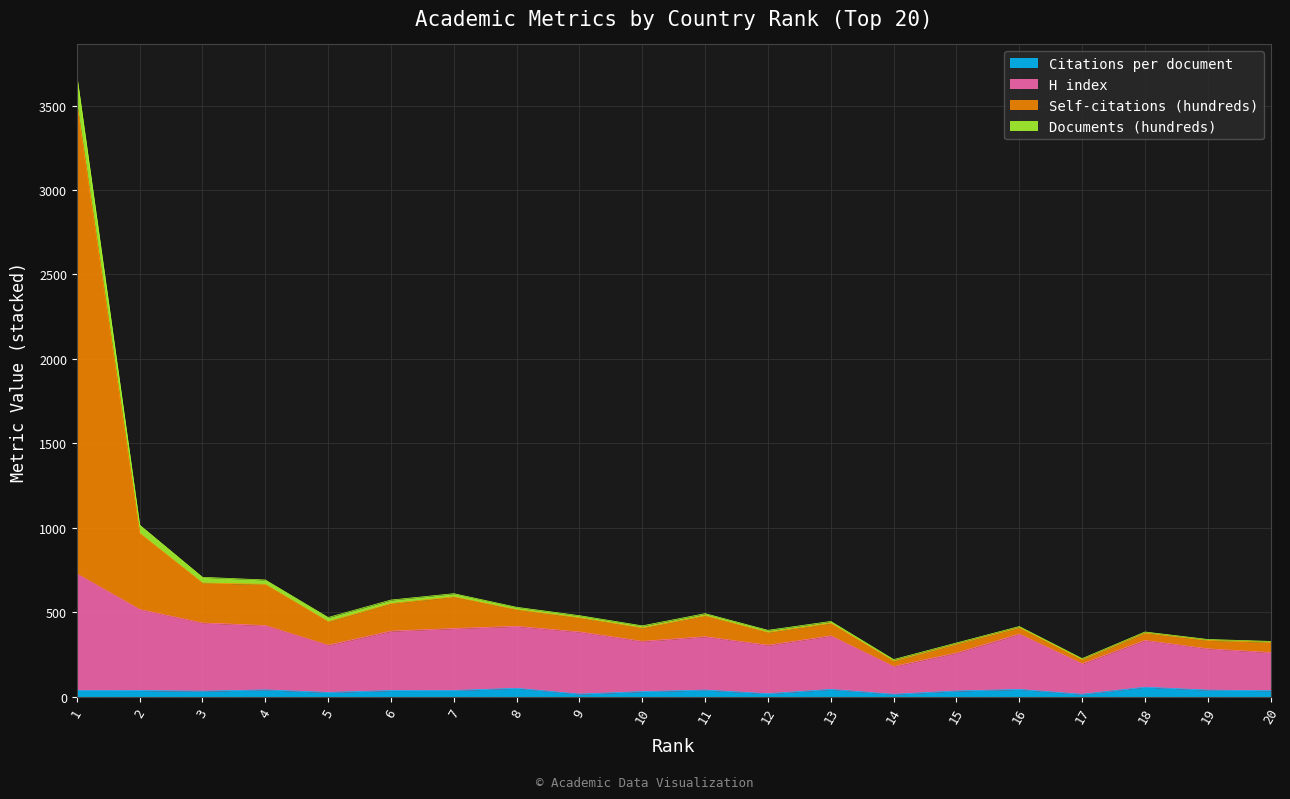

The value of H index at 13 is 224.0. True or false?

False